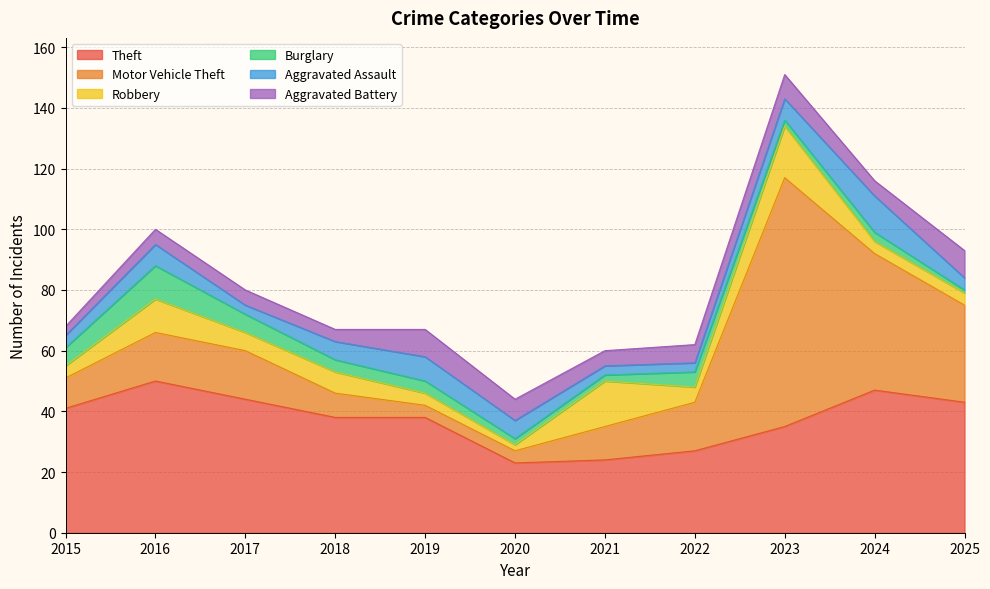

What is the highest value of the Theft series?

50